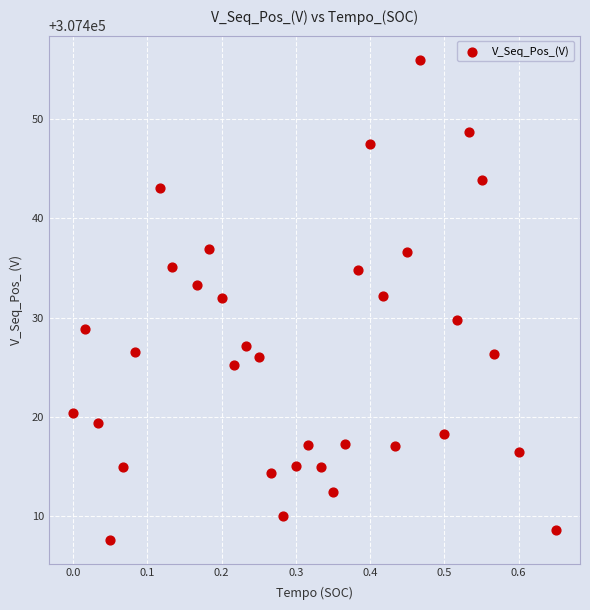

What is the range of Y values (max minus min)?

48.3